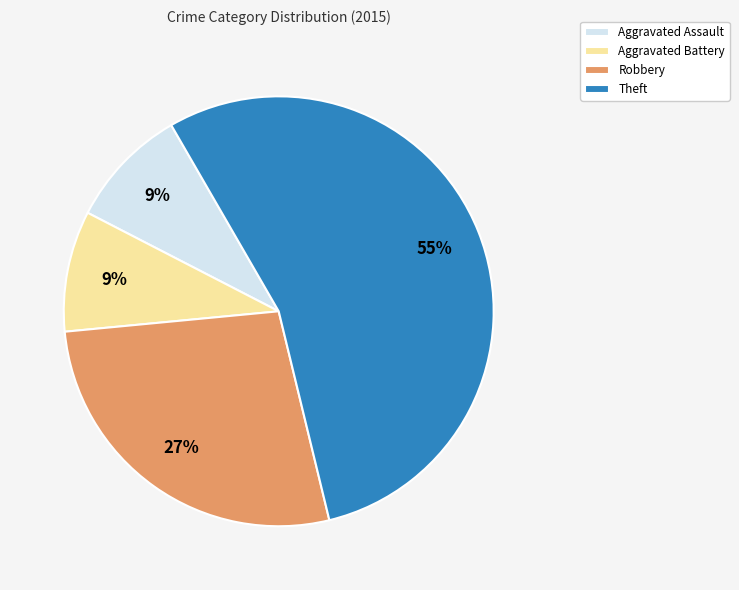

Which slice represents more than half of the pie?

Theft